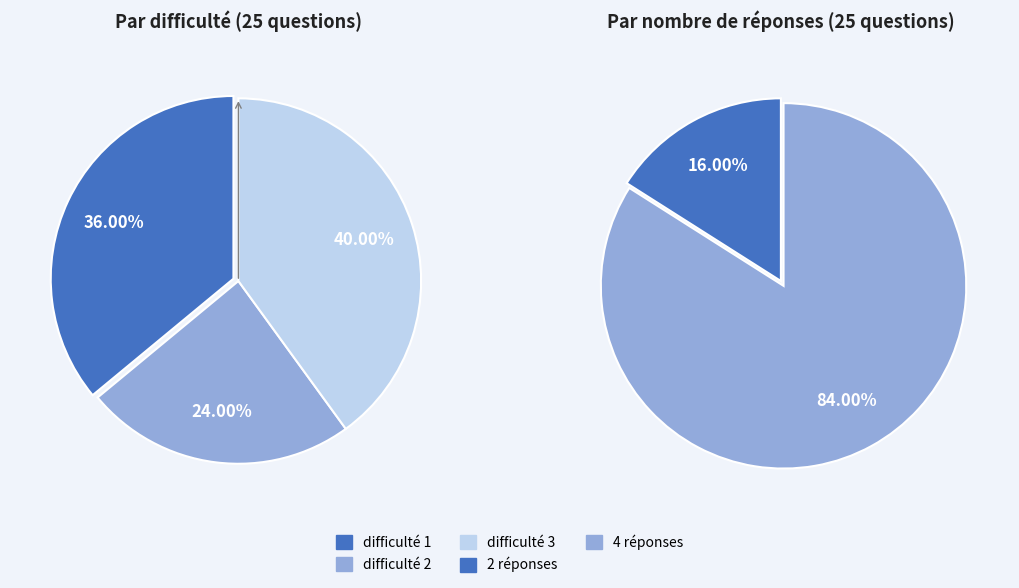

Is difficulté 2 the majority of the pie?

No